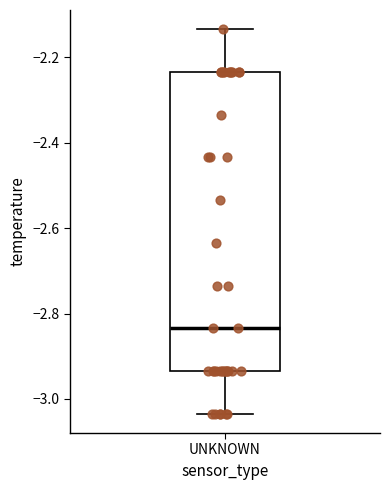

Read this box plot against the y-axis: the position of the median line, the range covered by the box, and the ends of both whiskers. The values are not printed on the chart, so give them approximately, as read against the axis.

median -2.84, box -2.94 to -2.24, whiskers -3.04 to -2.14